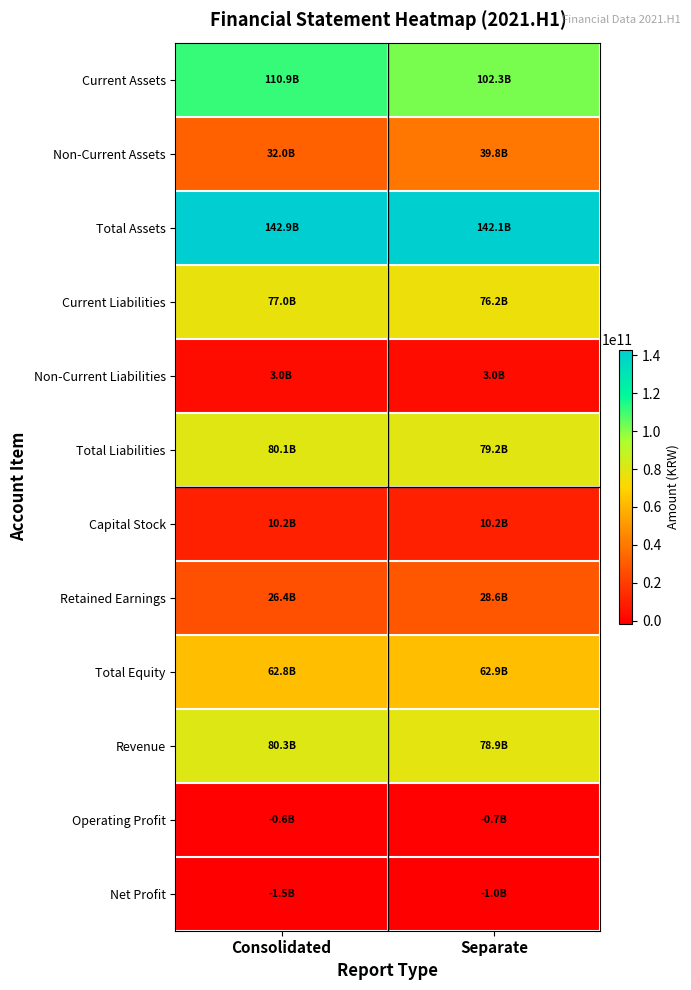

At how many categories does at least one series exceed 120960157341?

2